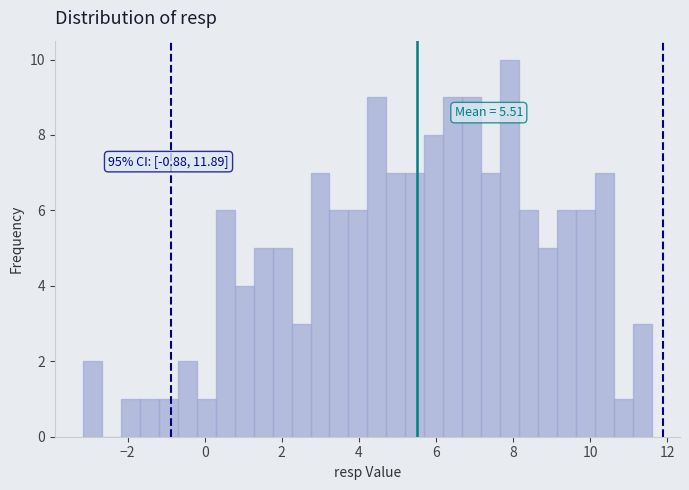

Around what value on the x-axis is the tallest bar? Give the approximate position of its centre, as read against the axis.

8.0